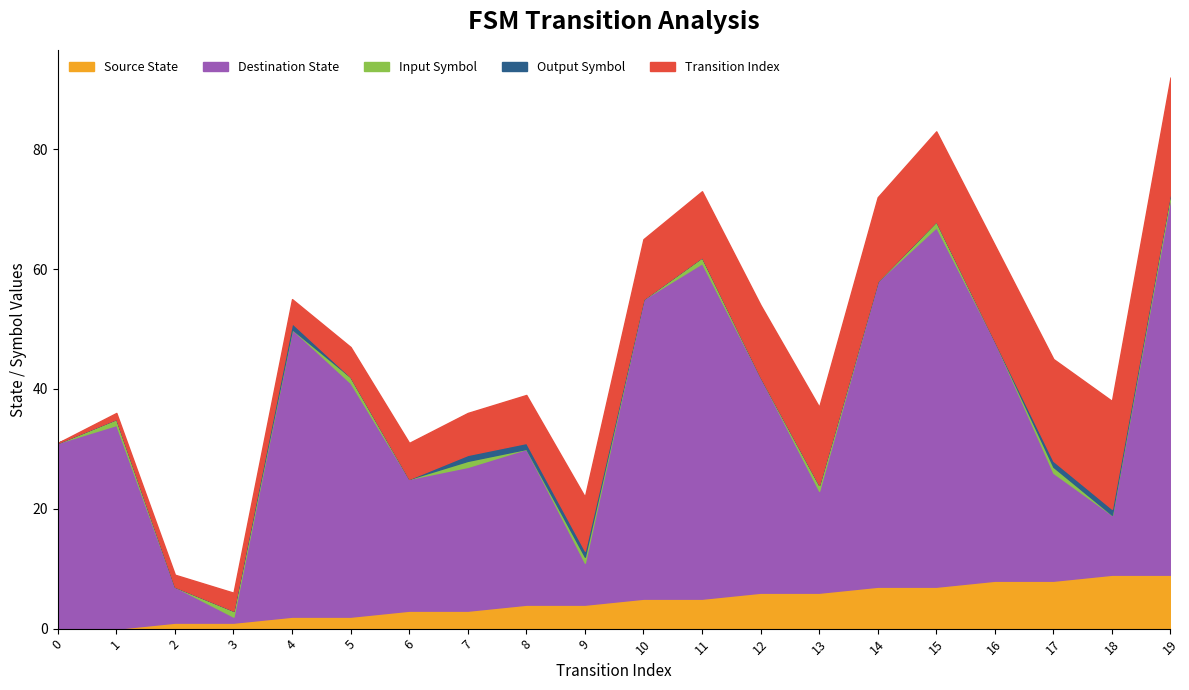

The value of source_state at 19 is 9. True or false?

True